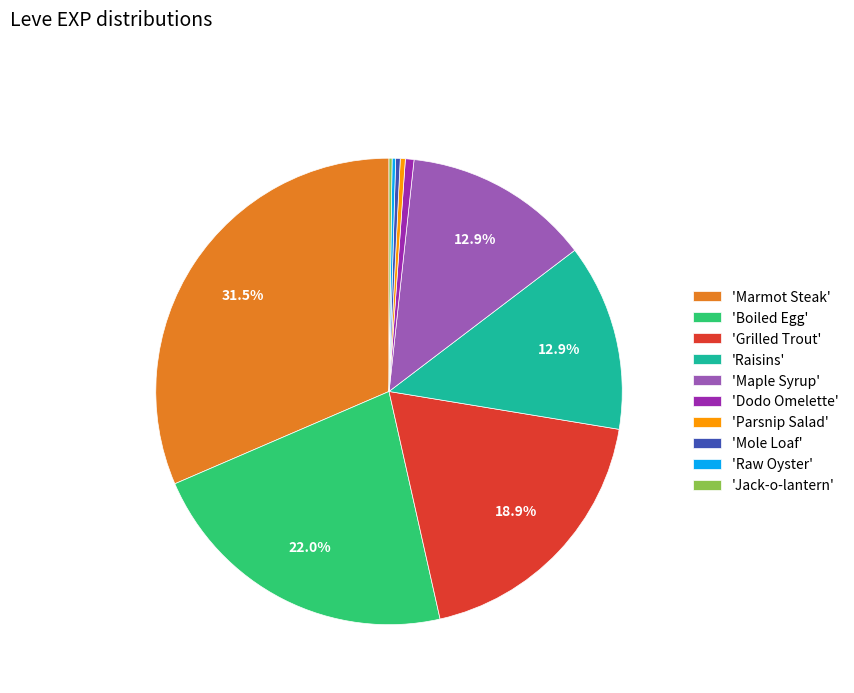

To the nearest percent, what is the average slice percentage?

10%